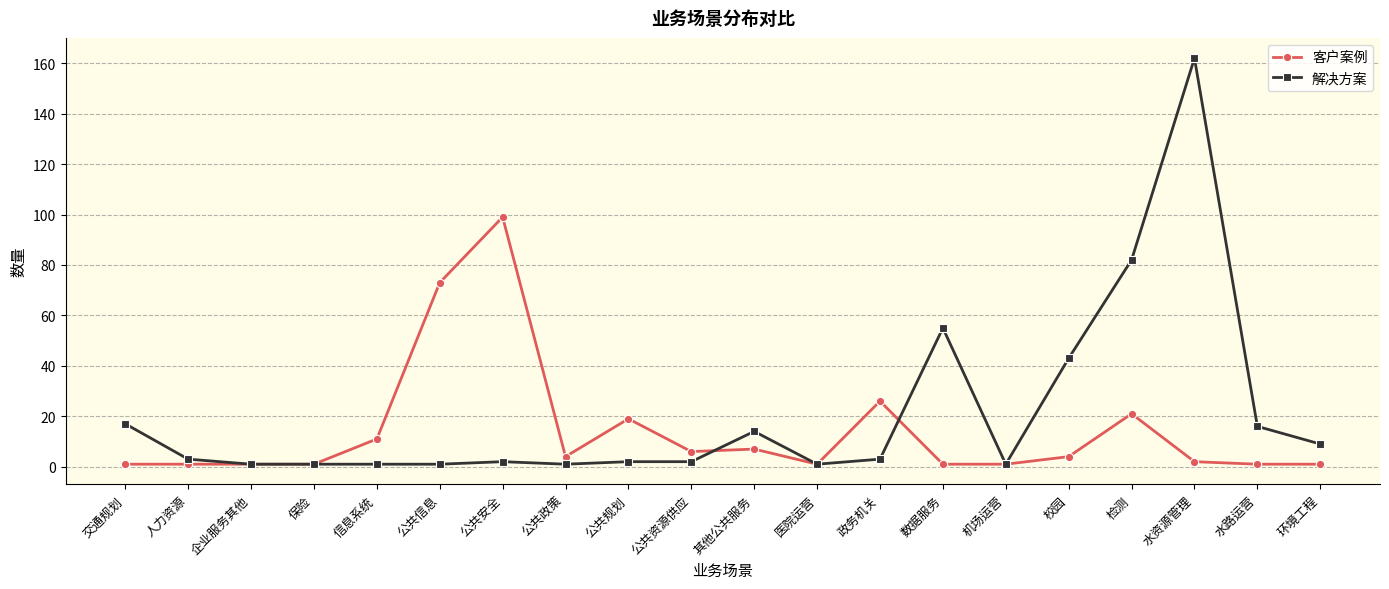

Is the value of 客户案例 at 公共信息 greater than the value of 解决方案 at 公共规划?

Yes